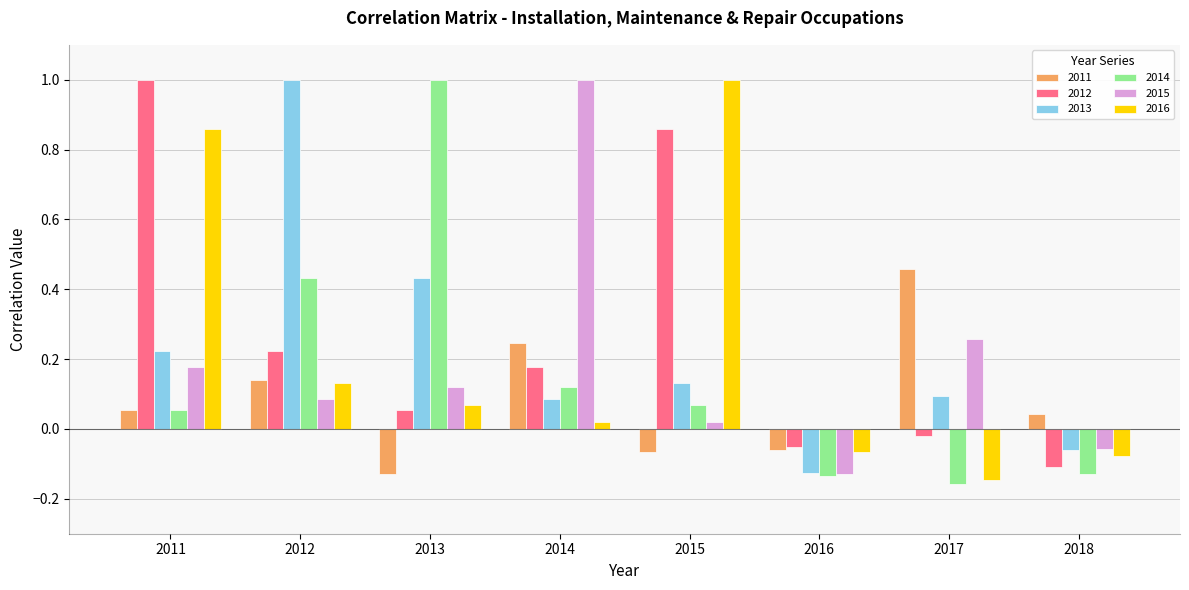

List the labels in order of 2012 value, smallest first.

2018, 2016, 2017, 2013, 2014, 2012, 2015, 2011